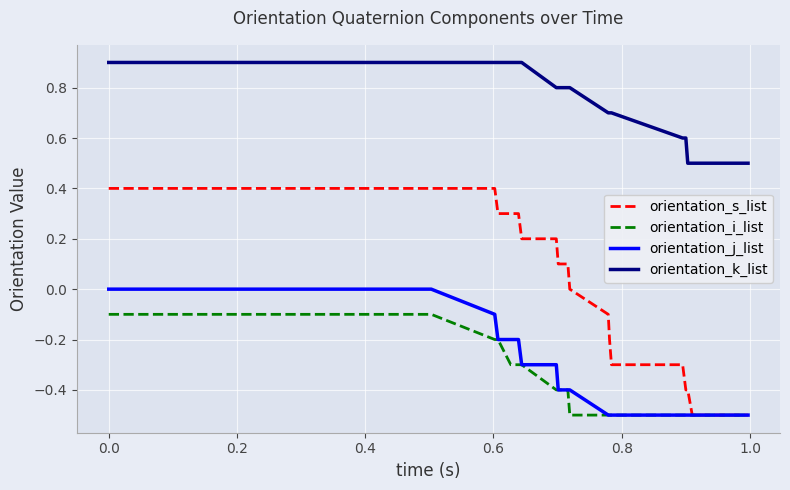

Which series has the largest range (max minus min)?

orientation_s_list